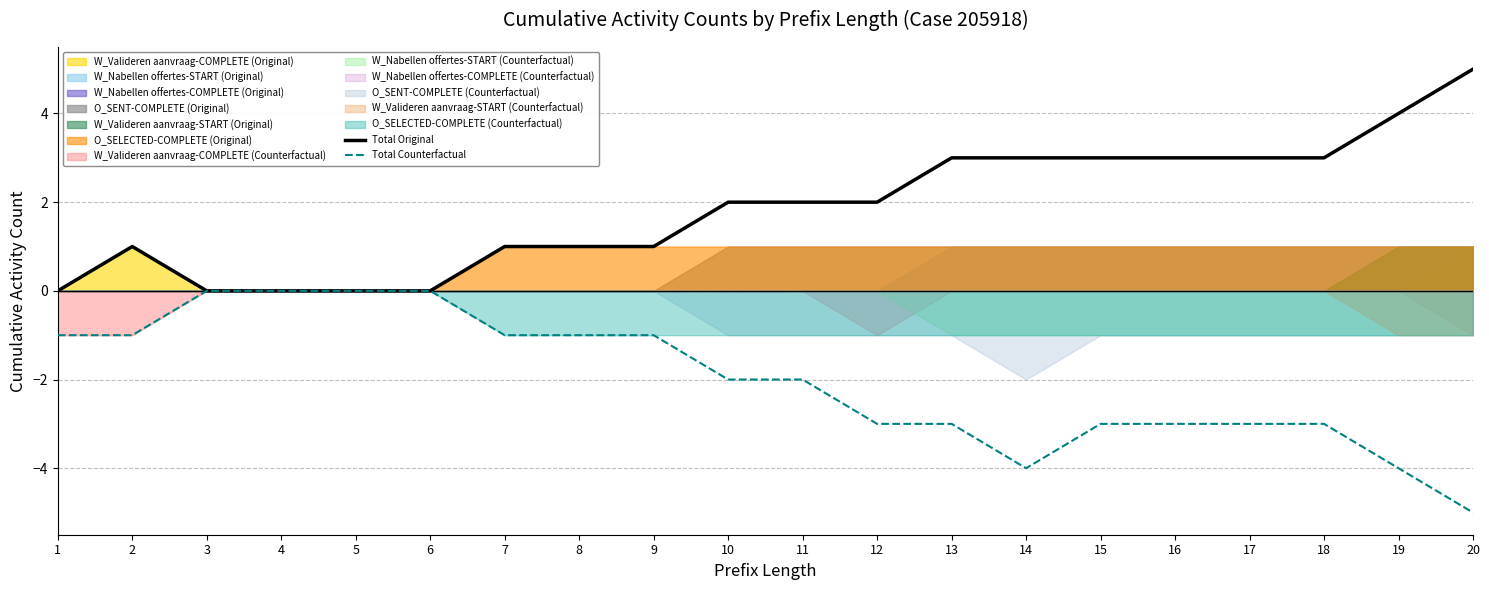

What is the value of the Total Original point at the 8th from the left?

1